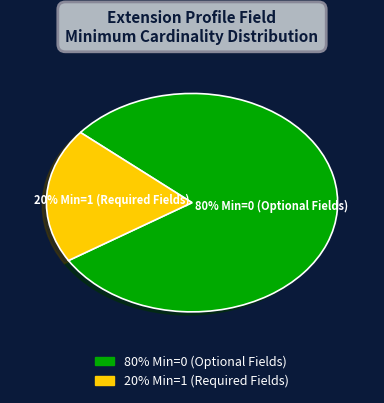

Is there a majority slice in this chart?

Yes